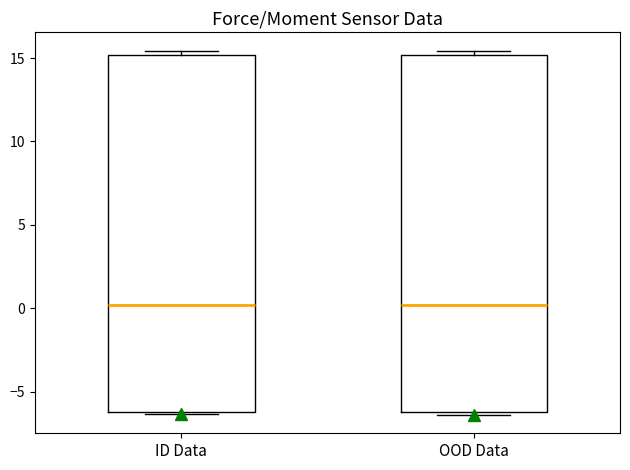

Where does the median line of the box for OOD Data sit on the y-axis? The values are not printed on the chart, so give them approximately, as read against the axis.

0.0